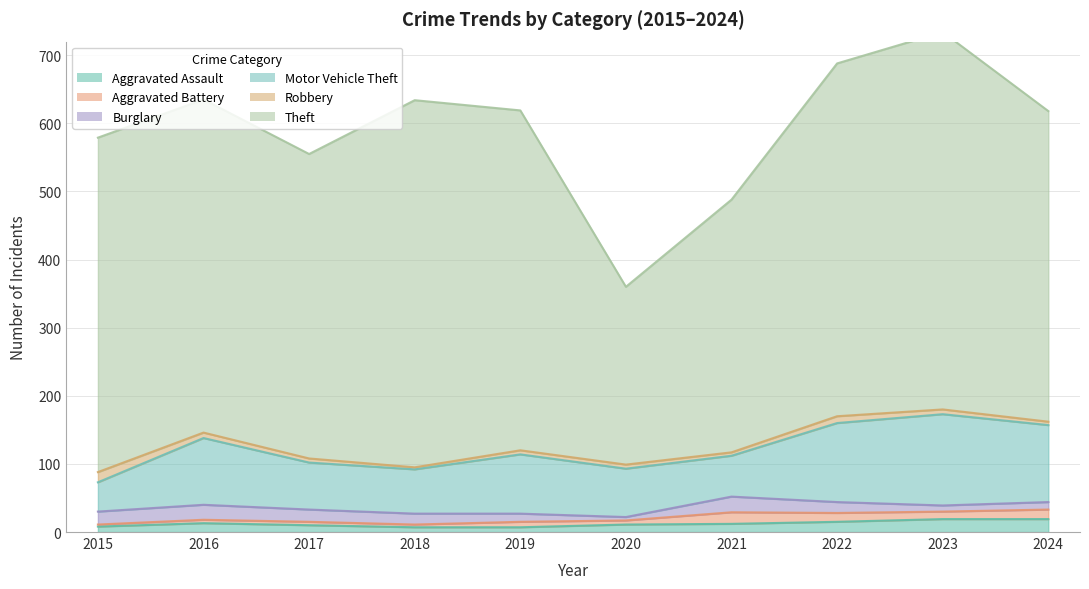

In Robbery, how many points are lower than both neighbors (excluding endpoints)?

2